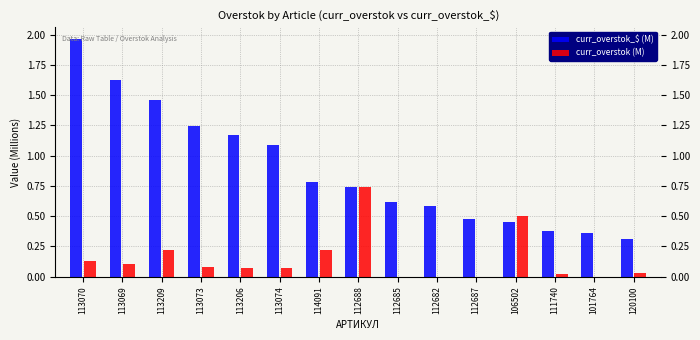

What is the sum of all curr_overstok_$ (M) values?

13.3